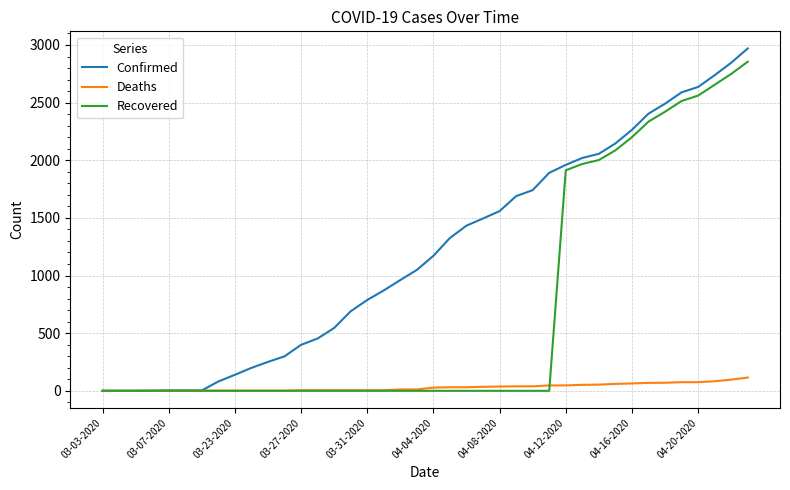

Which series has the largest total across all categories?

Confirmed